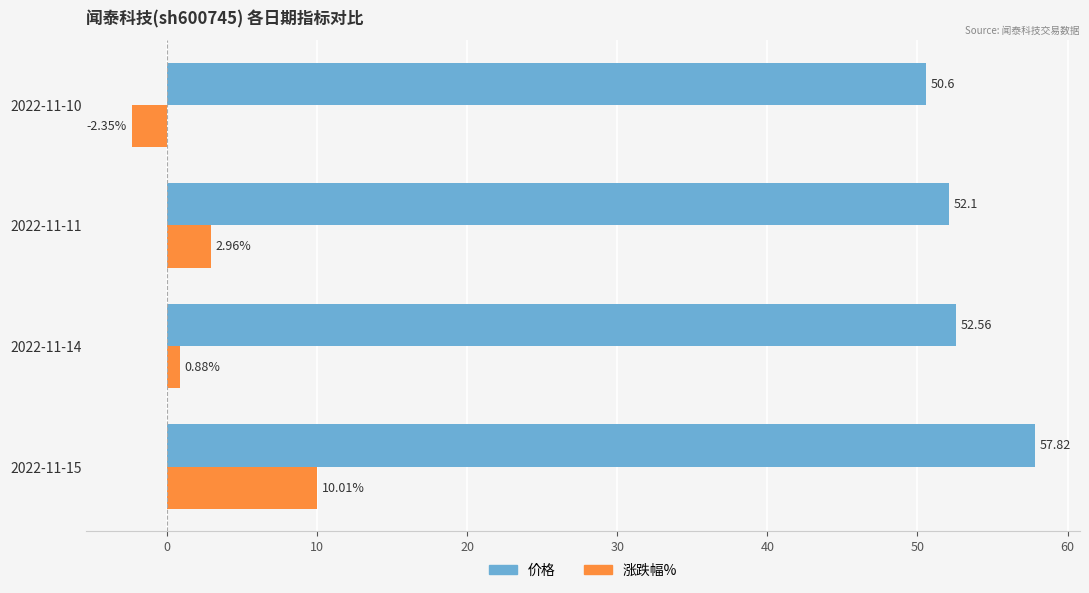

List the labels in order of 价格 value, smallest first.

2022-11-10, 2022-11-11, 2022-11-14, 2022-11-15